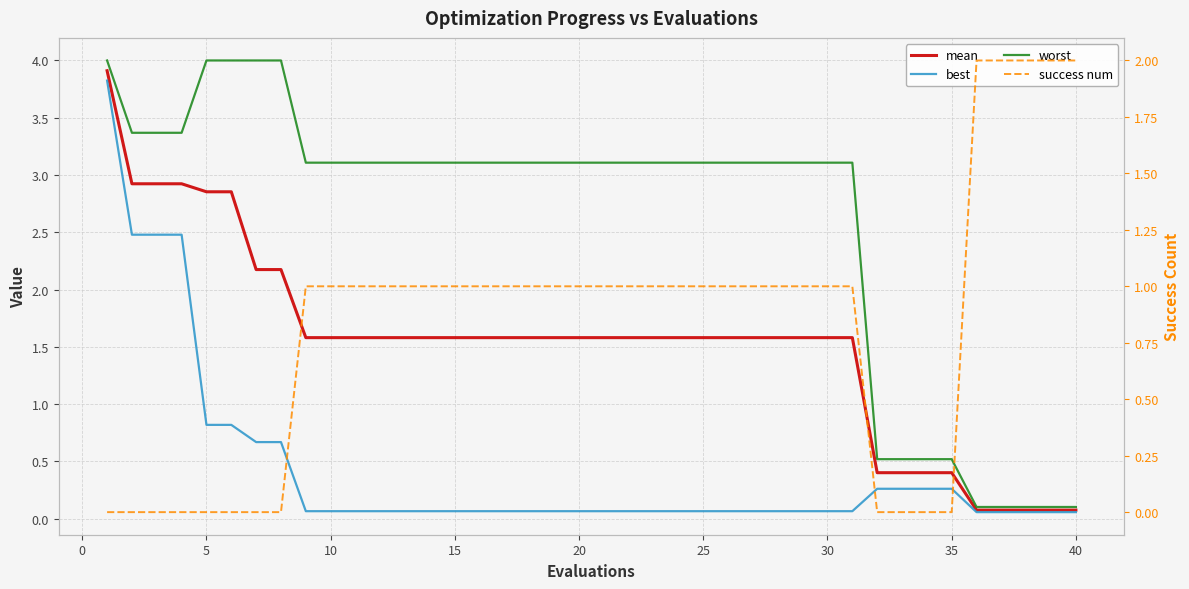

Is this an area chart (filled region under the line)?

No